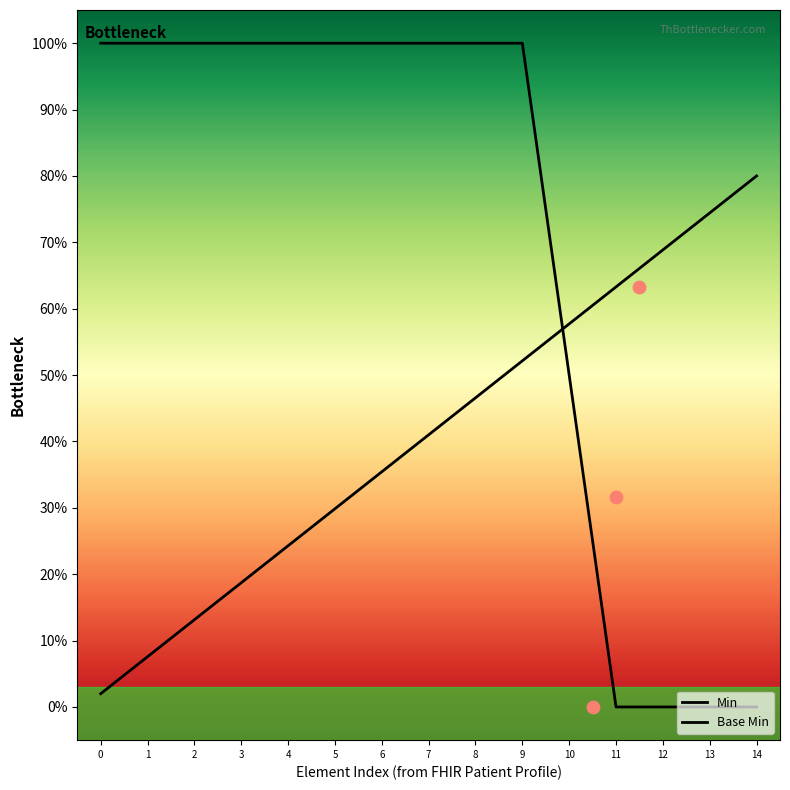

What are all the series names shown in the legend?

Min, Base Min